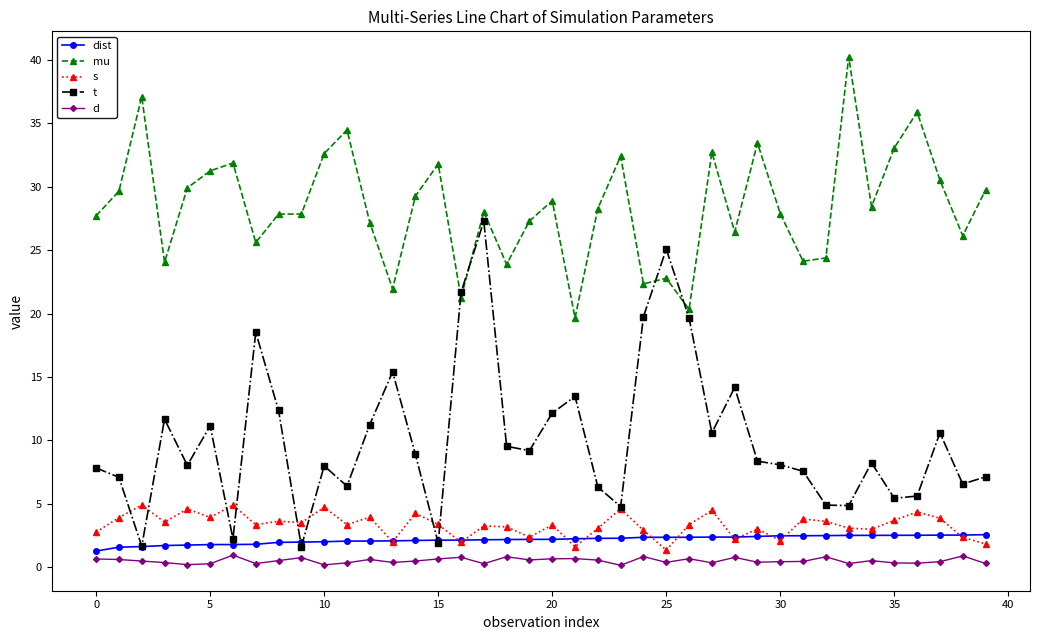

What is the greatest value displayed?

40.2